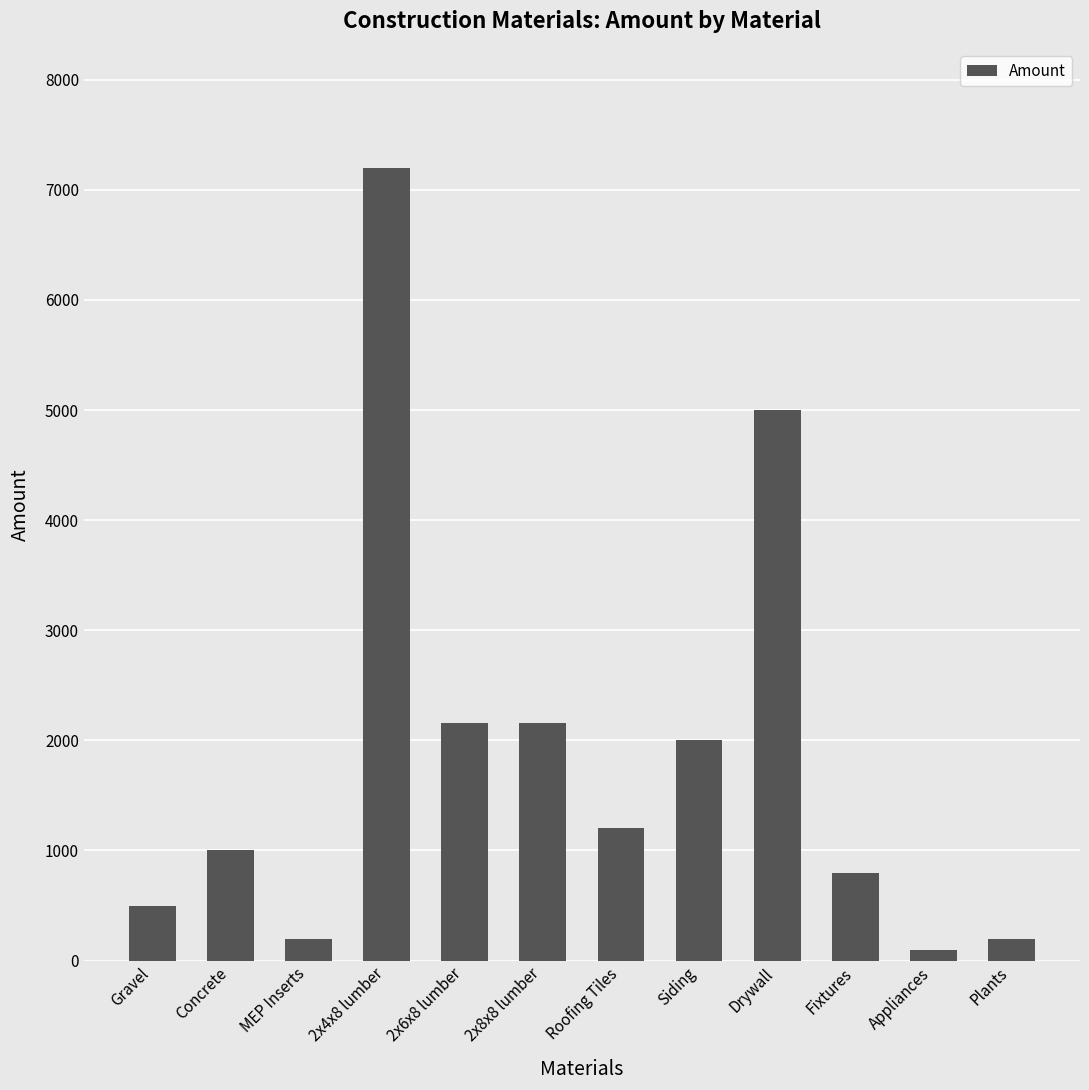

True or false: the data shows 200 at Plants.

True